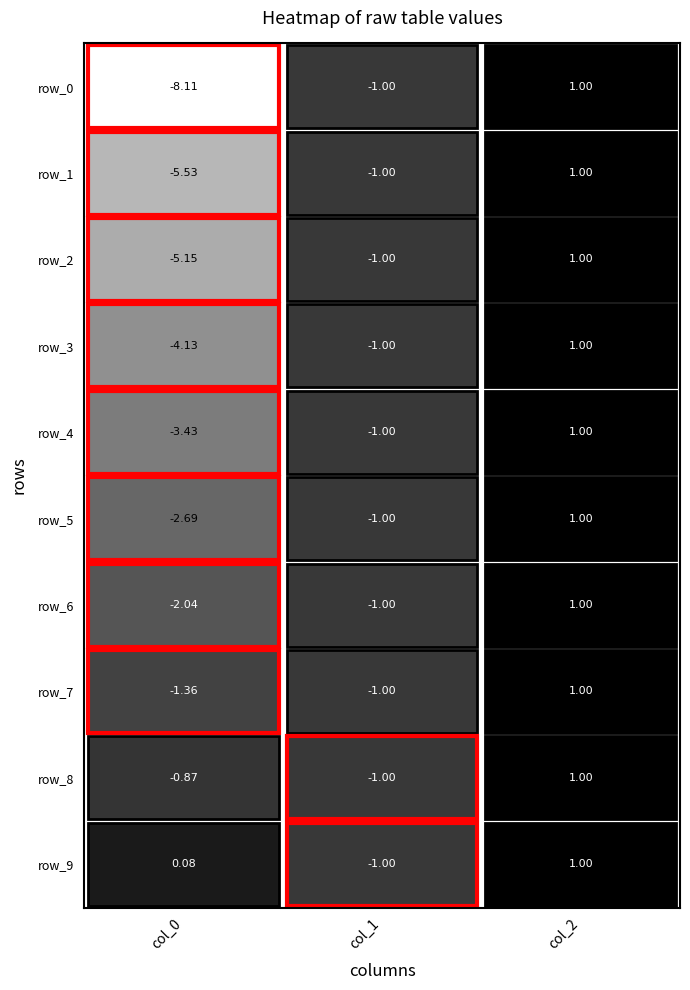

Is it true that row_3 equals -0.4 at 1?

False